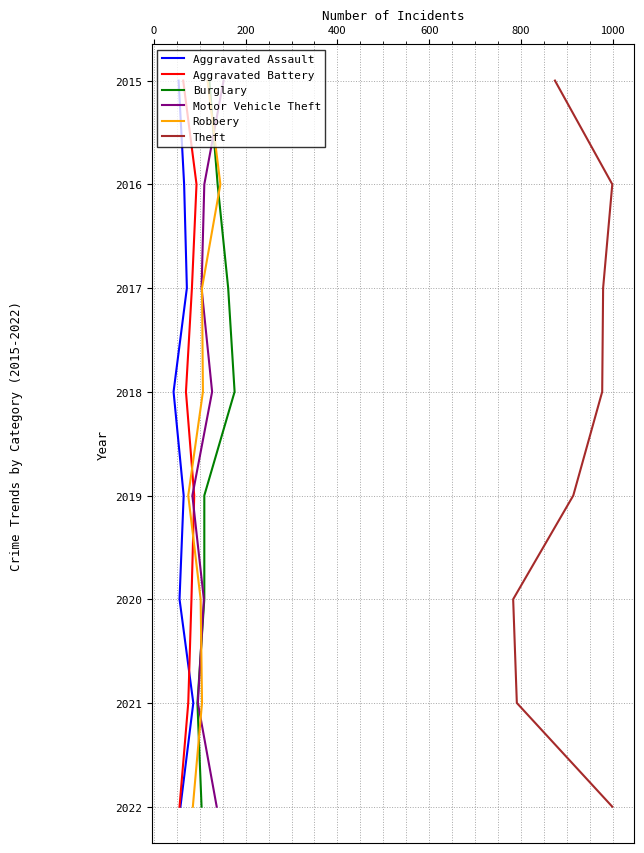

Count the number of categories in the chart.

8